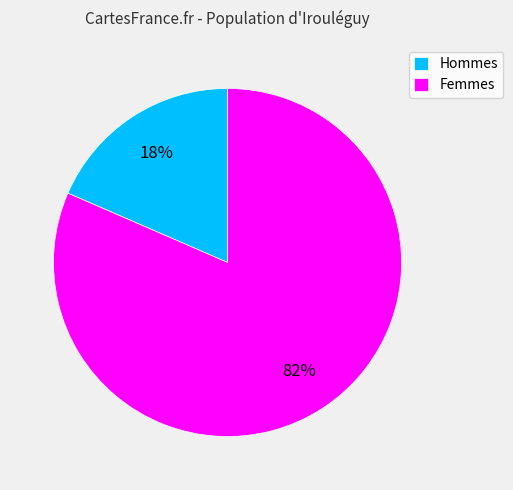

To the nearest percent, what percentage of the pie is Hommes?

18%